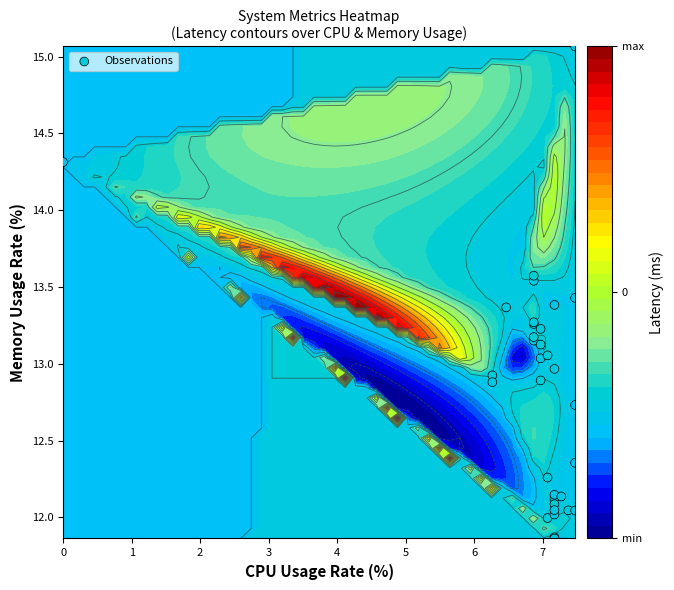

True or false: the data shows 19.5 at 24.

False